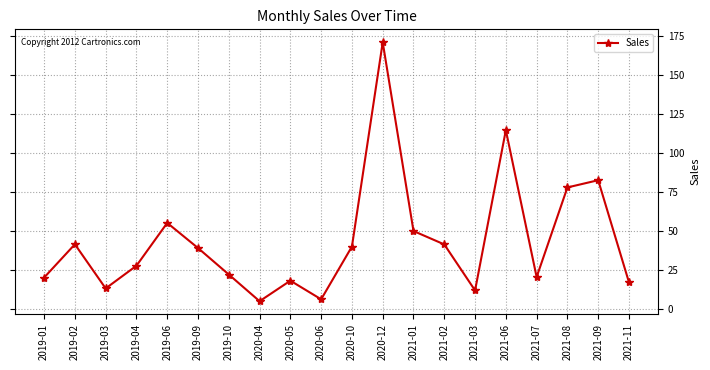

Between 2020-06 and 2019-04, which is larger?

2019-04